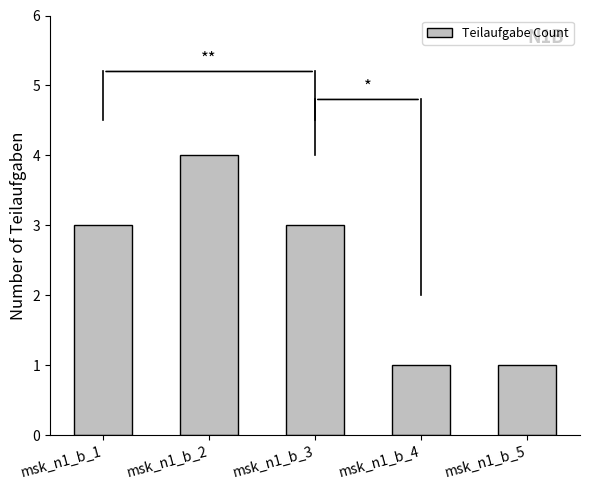

At which category does the chart reach its peak across all series?

msk_n1_b_2